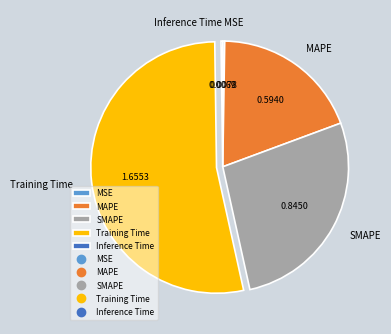

Which slice is the largest?

Training Time